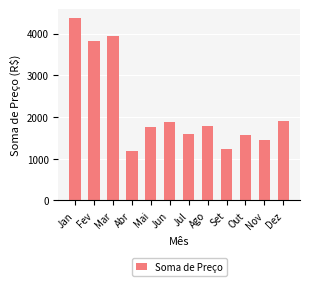

Does the chart contain any negative values?

No